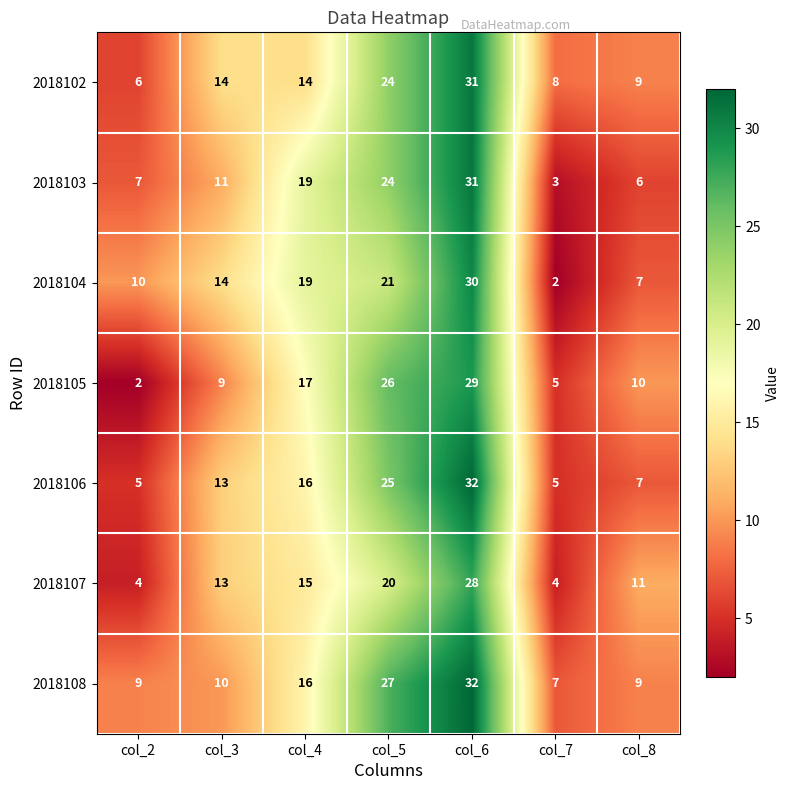

Is it true that 2018106 equals 25 at col_5?

True